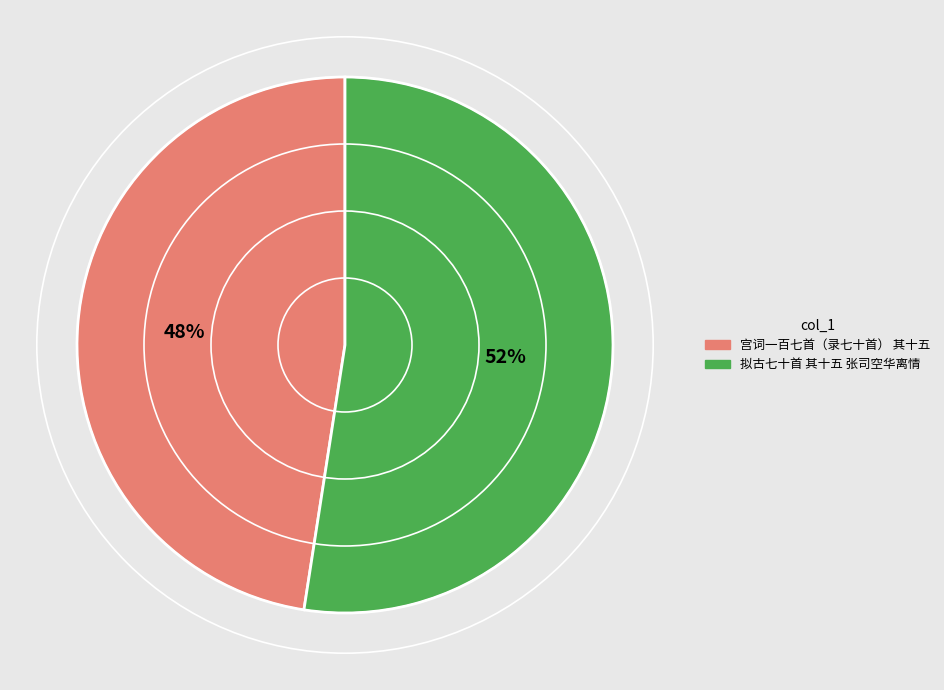

Do 拟古七十首 其十五 张司空华离情 and 宫词一百七首（录七十首） 其十五 together represent more than half of the pie?

Yes